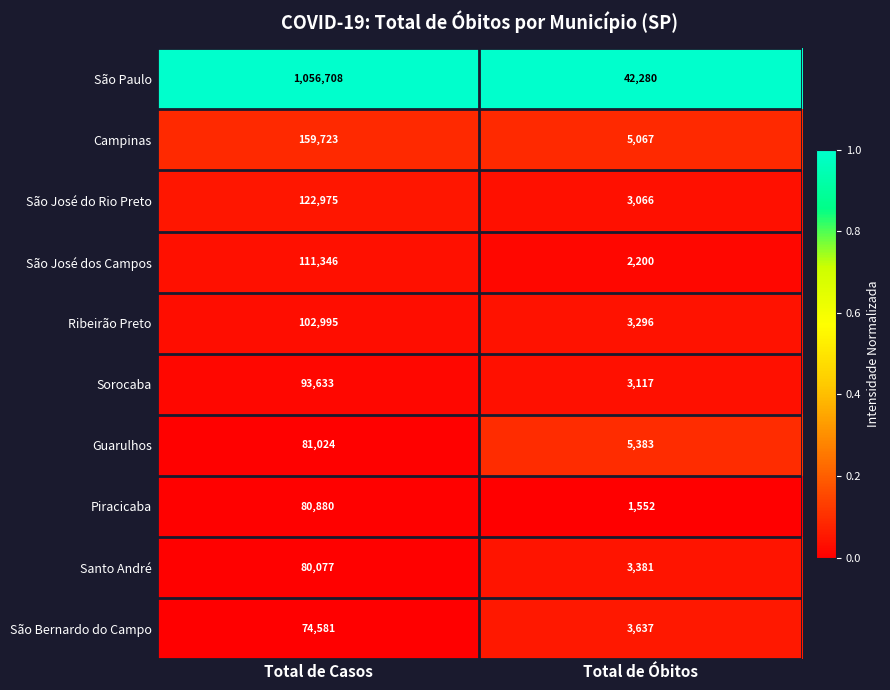

Which series has the largest range (max minus min)?

São Paulo